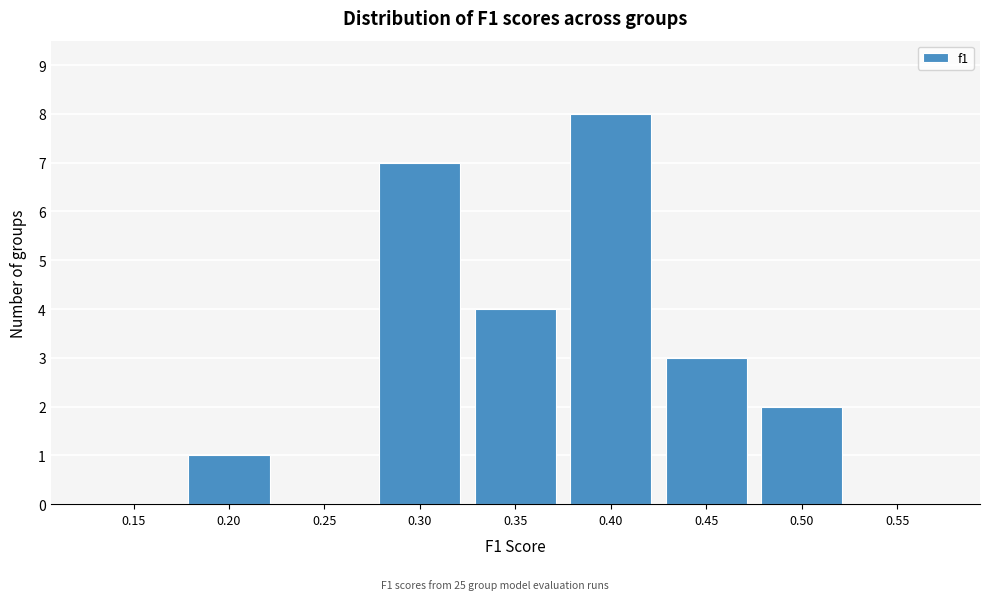

Reading left to right, extract all data points from this chart.

0.15=0	0.20=1	0.25=0	0.30=7	0.35=4	0.40=8	0.45=3	0.50=2	0.55=0